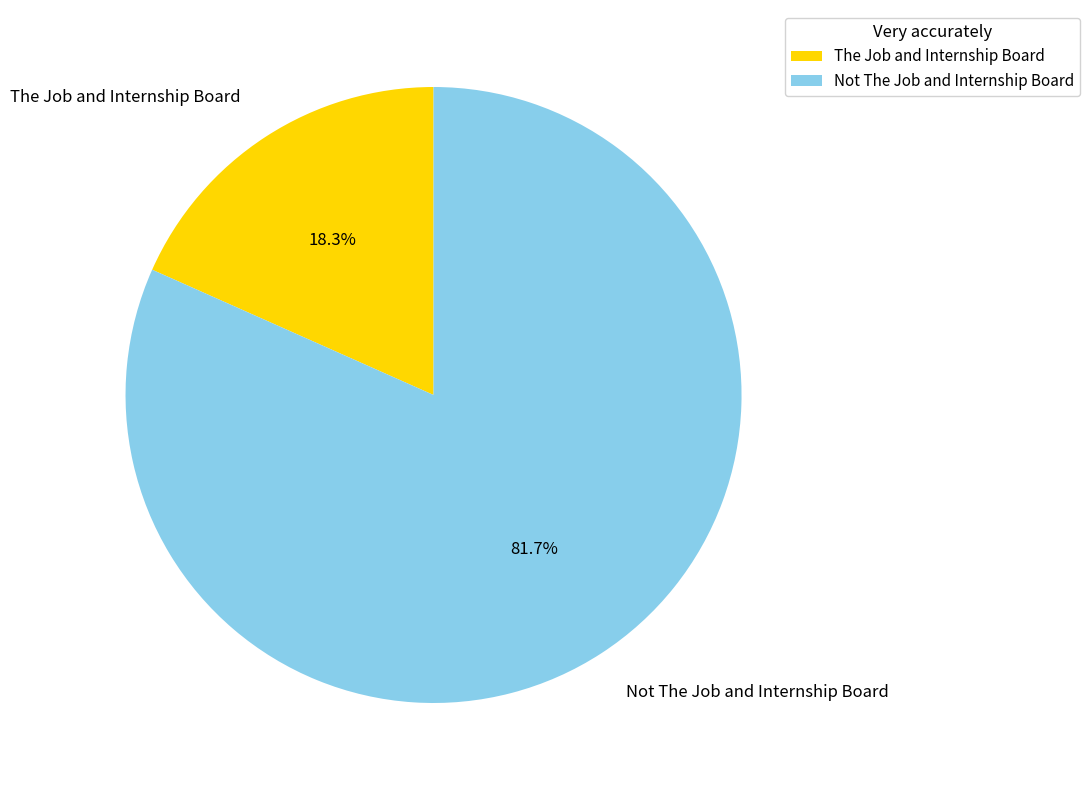

Which category has the biggest portion of the pie?

Not The Job and Internship Board